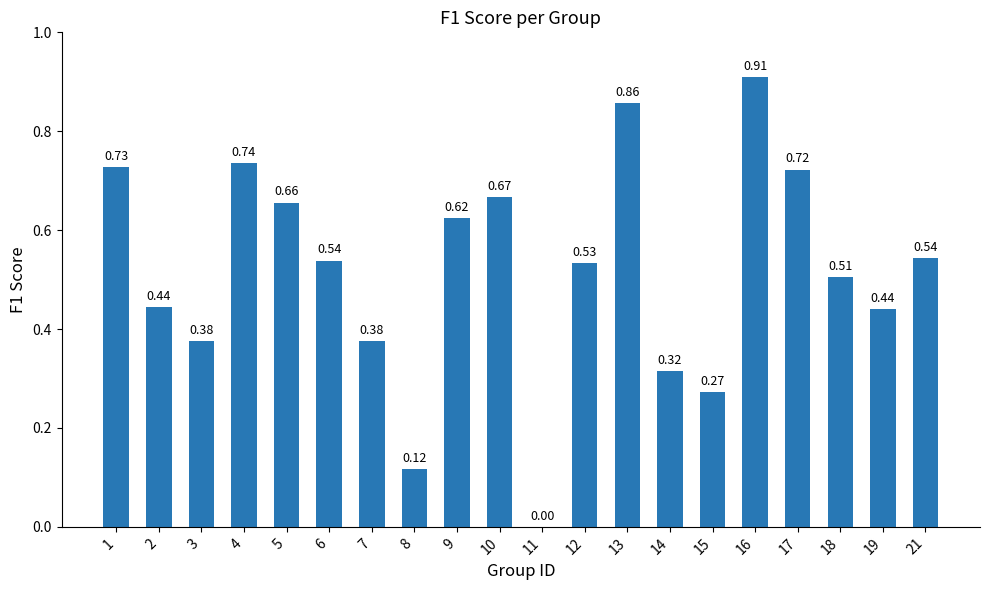

What is the change in value from 15 to 16?

+0.6